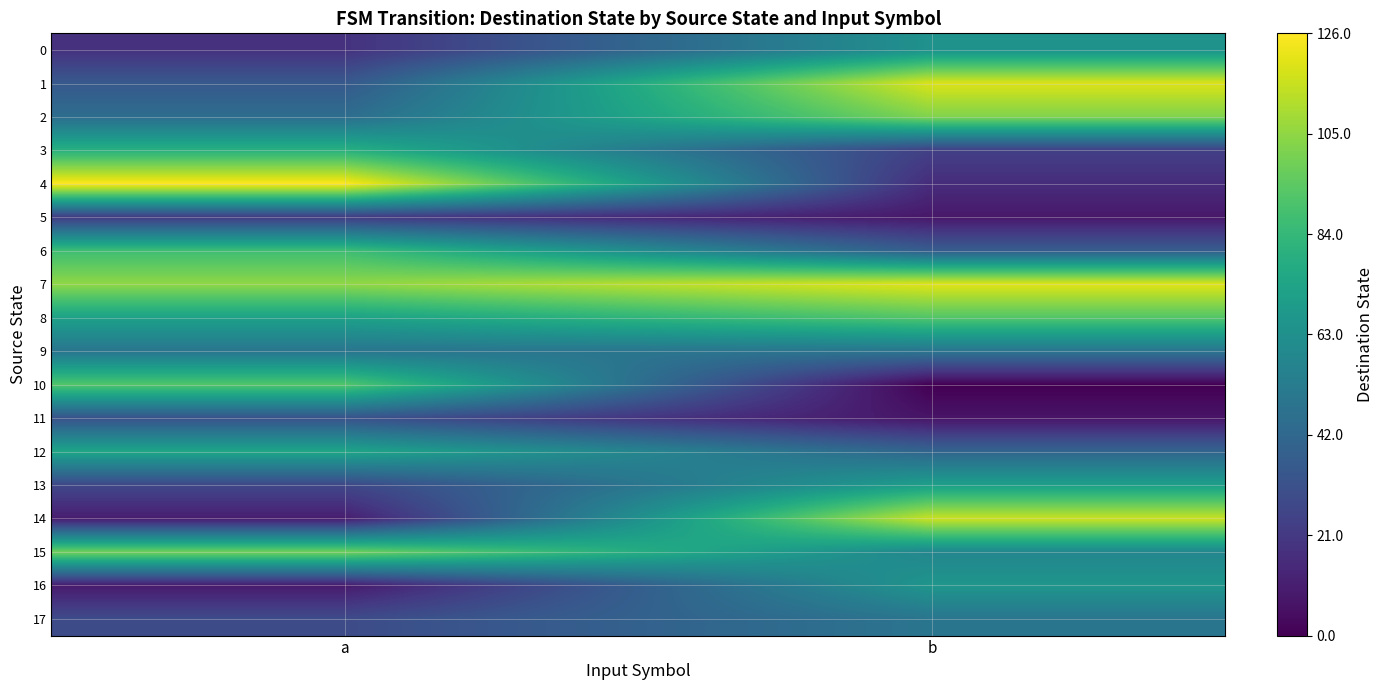

What is the total value across all series at b?

1039